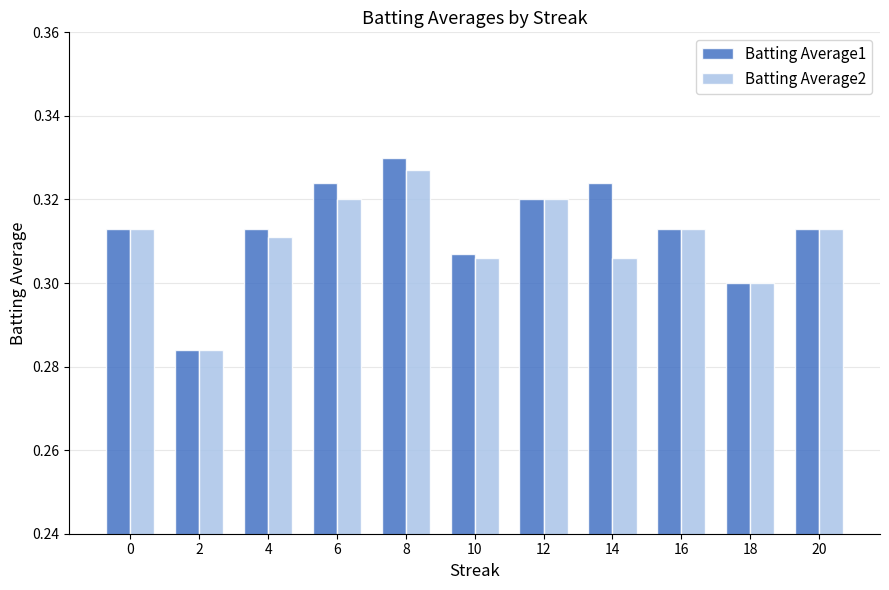

At which label is Batting Average2 closest to 0?

2